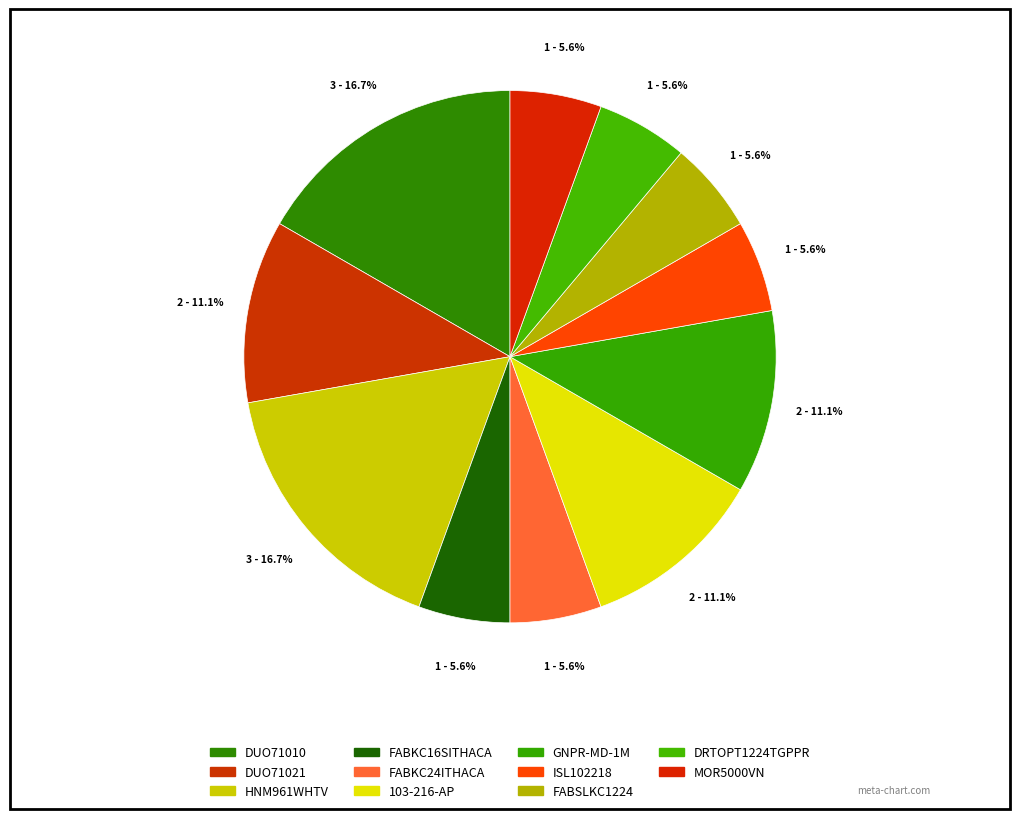

What is the largest slice in the pie chart?

DUO71010